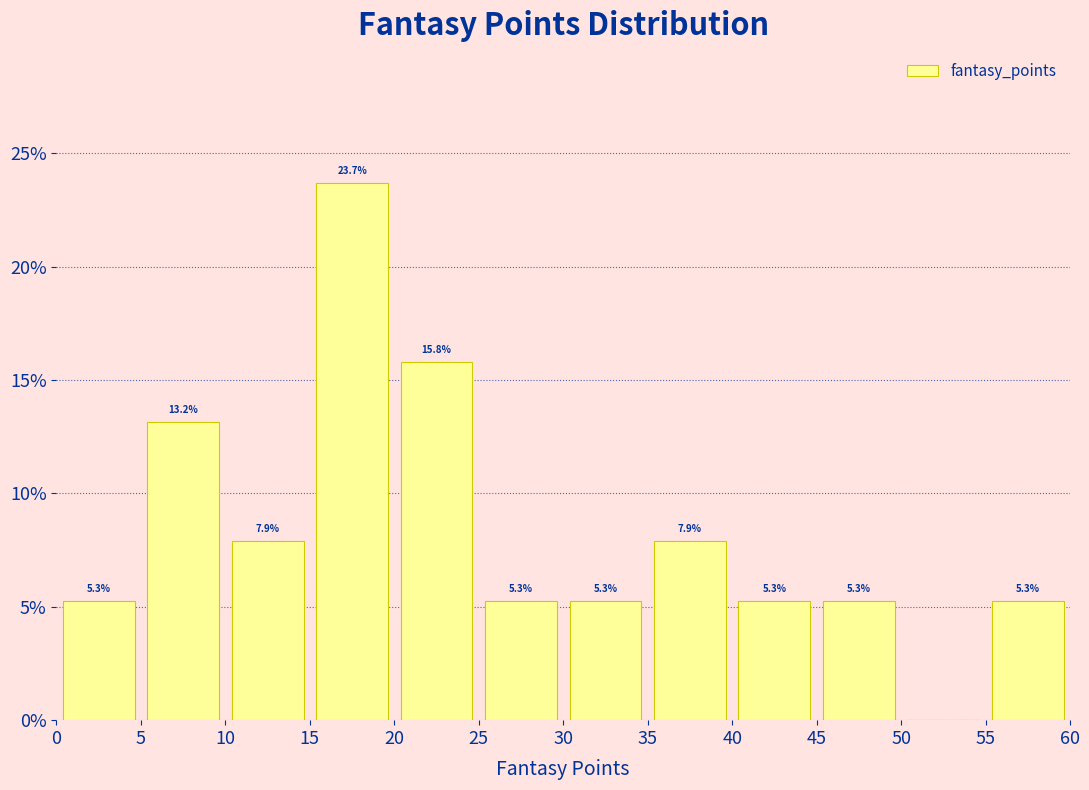

Which range on the x-axis has the tallest bar?

15 to 20